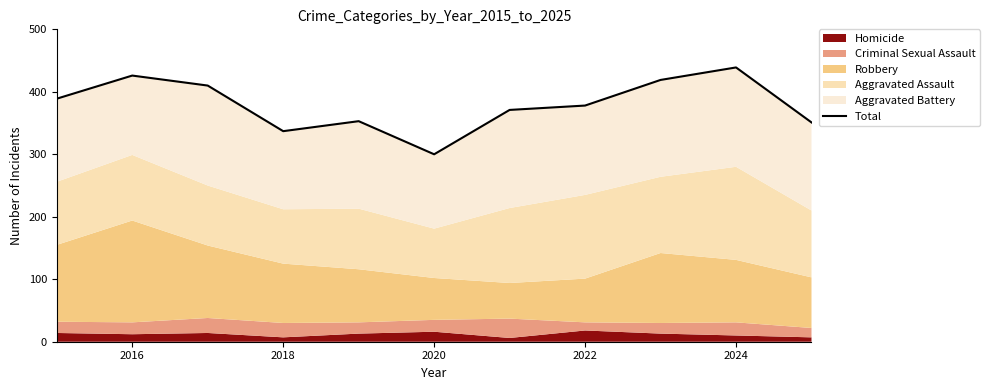

What is the value of the 8th point from the left?

378